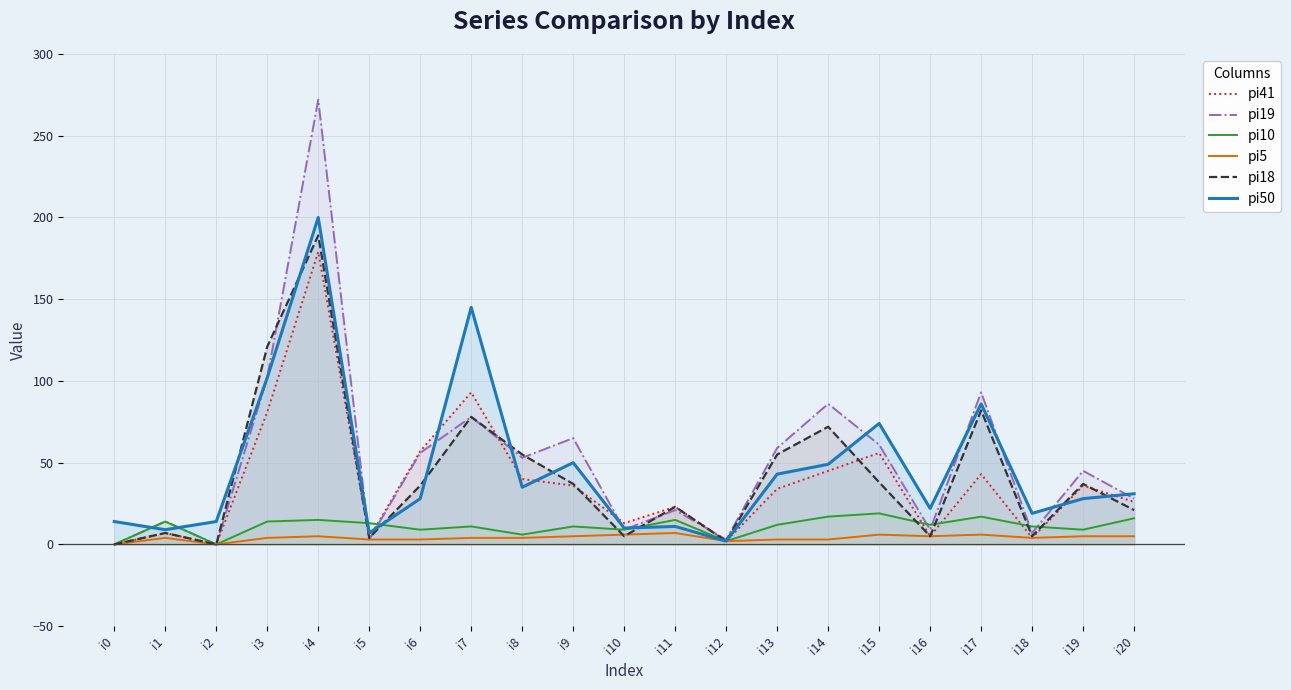

What is the greatest value displayed?

272